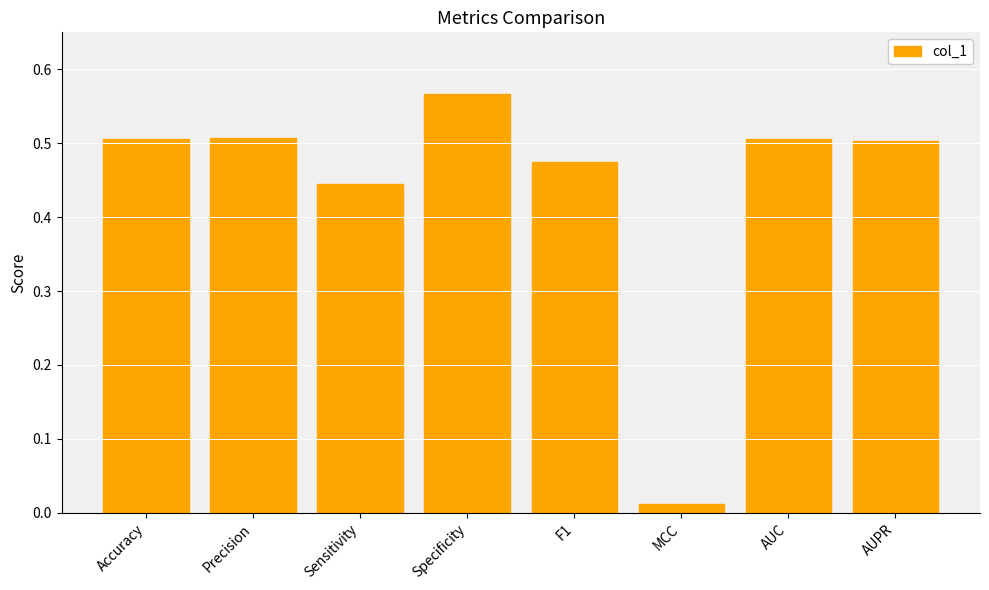

What is the label of the 4th bar from the right?

F1